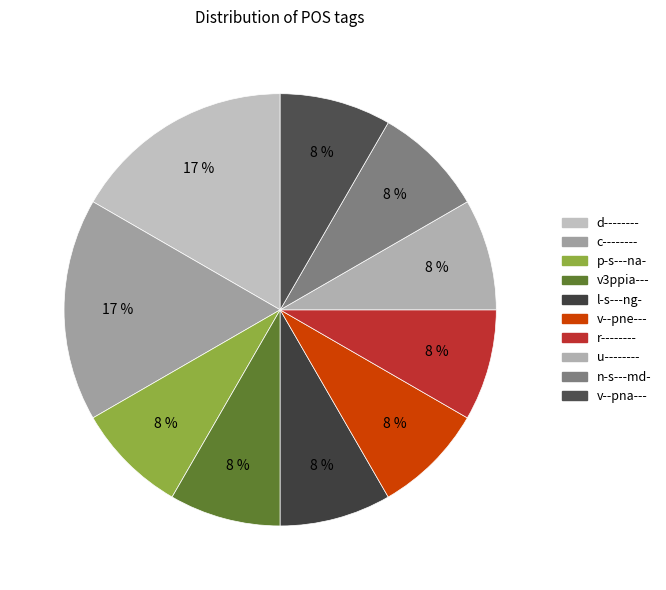

How many segments does this pie chart have?

10